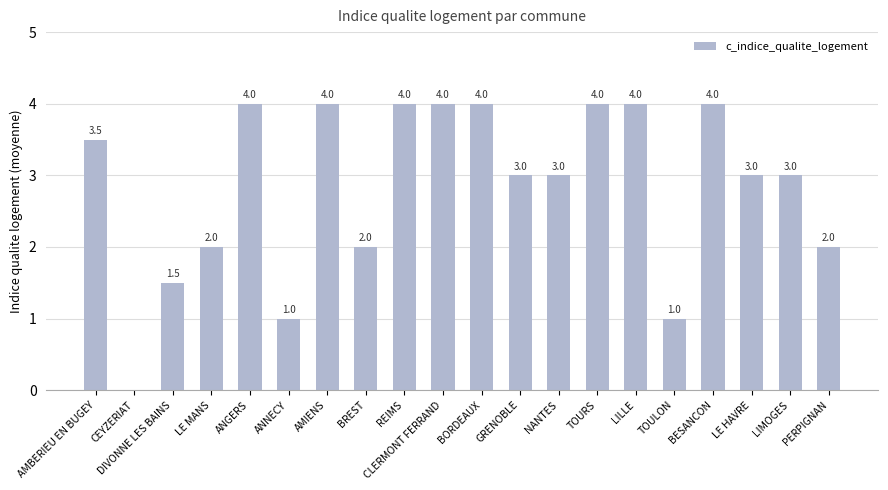

What is the greatest value displayed?

4.0